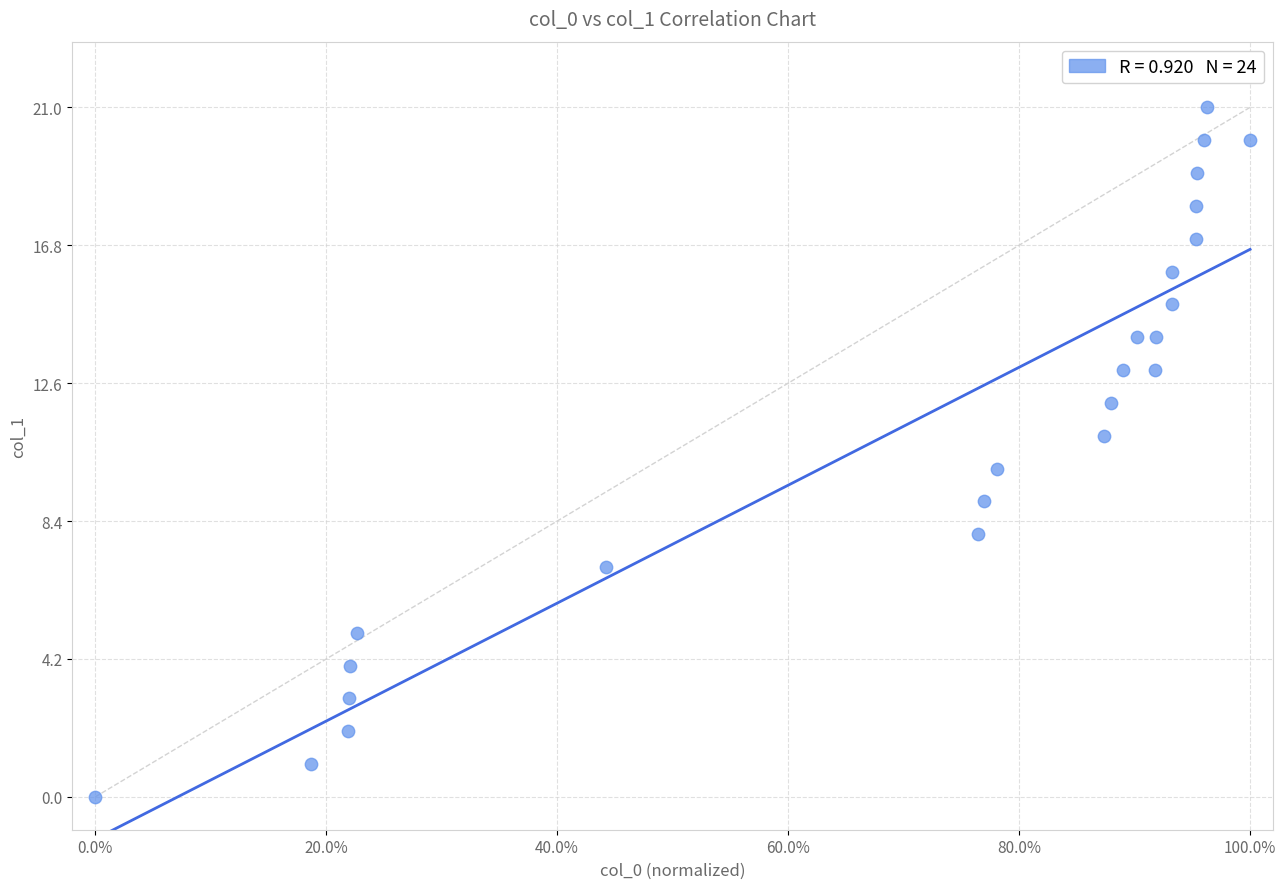

What is the range of Y values (max minus min)?

21